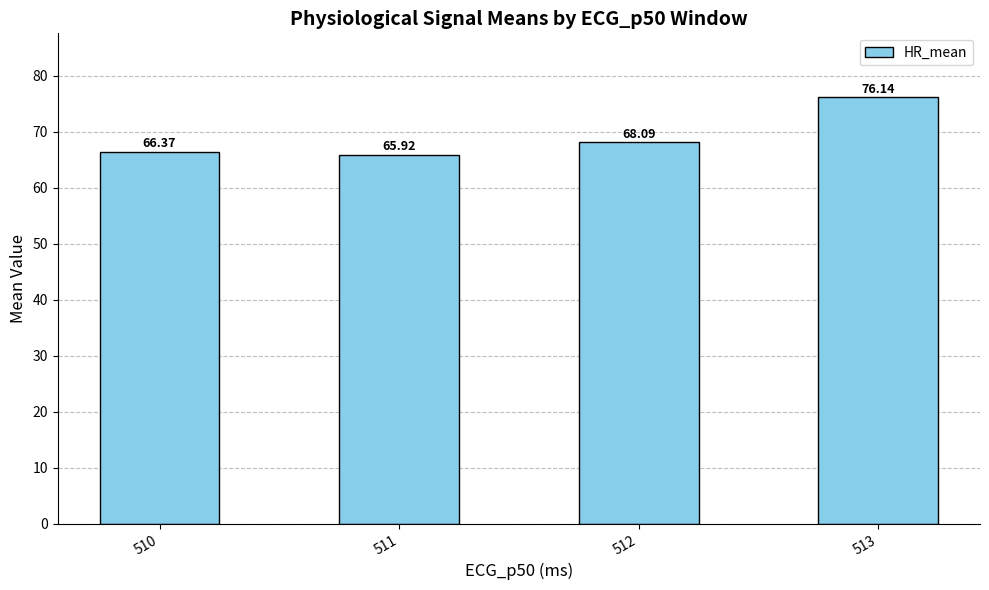

List the labels in order of value, largest first.

513, 512, 510, 511